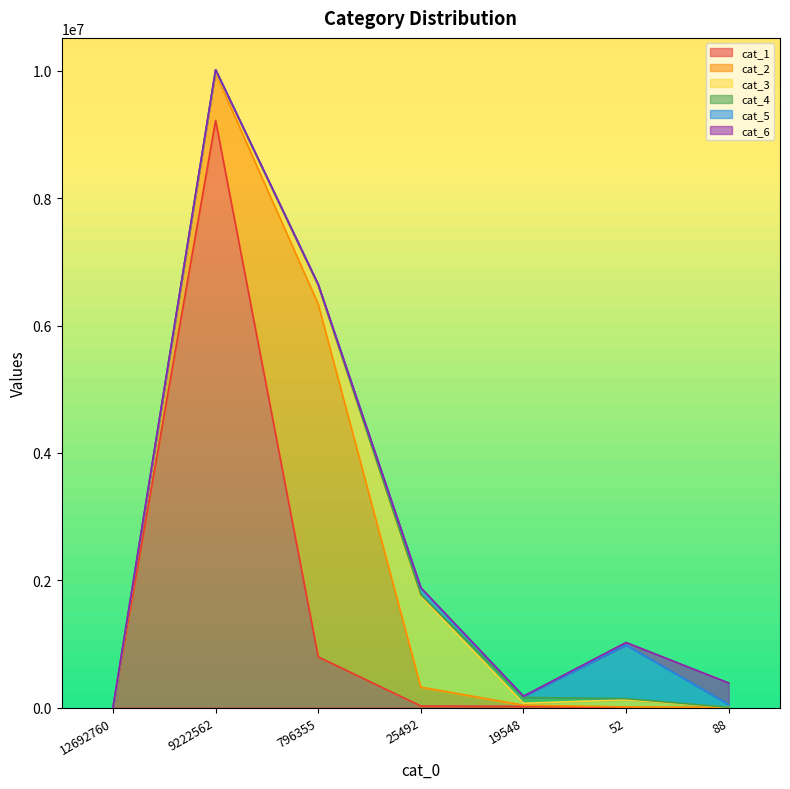

What value does the cat_4 series have at 19548, to the nearest 10?

91090